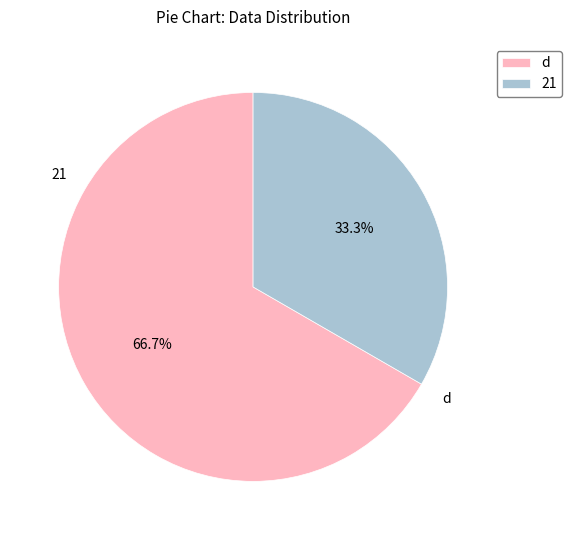

What percentage is the 21 slice, to the nearest percent?

33%